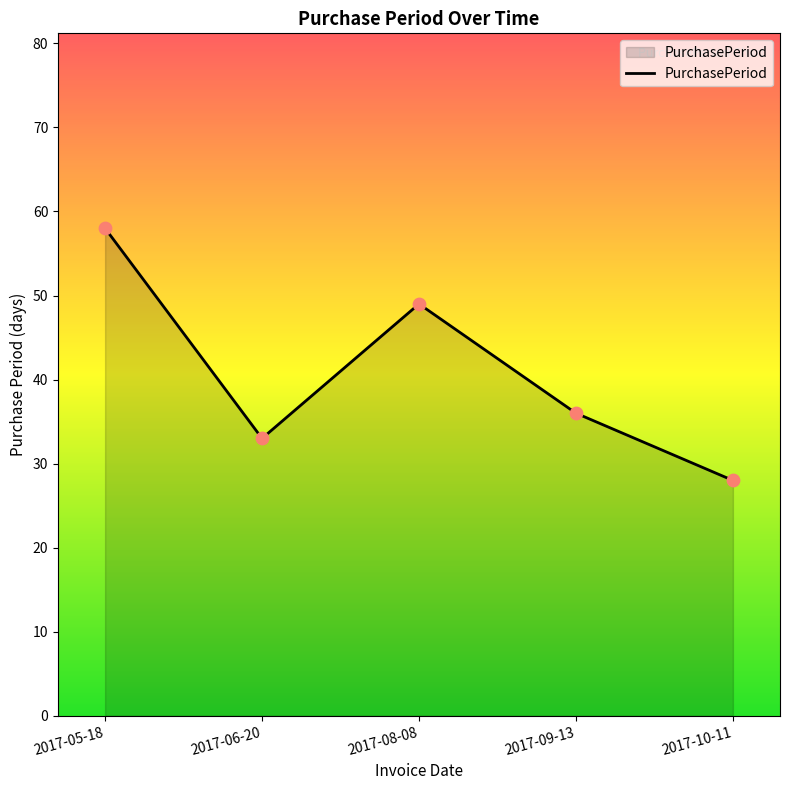

What is the ratio of the value at 2017-06-20 to the value at 2017-09-13?

0.9